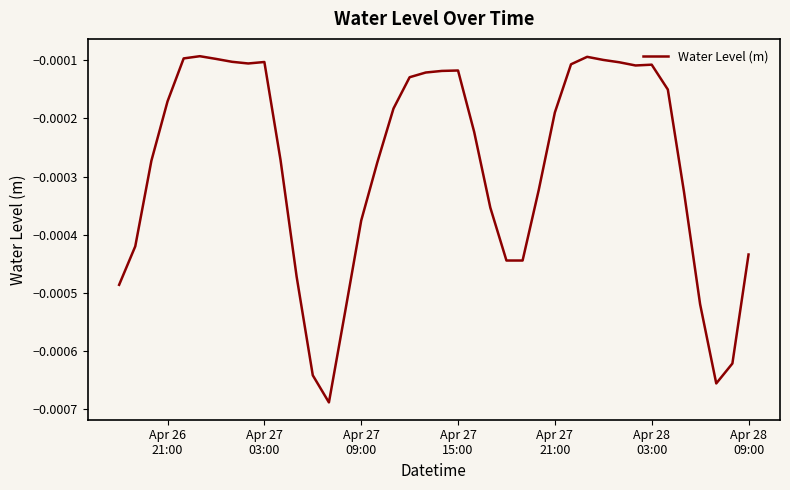

How many lines are shown in the chart?

1